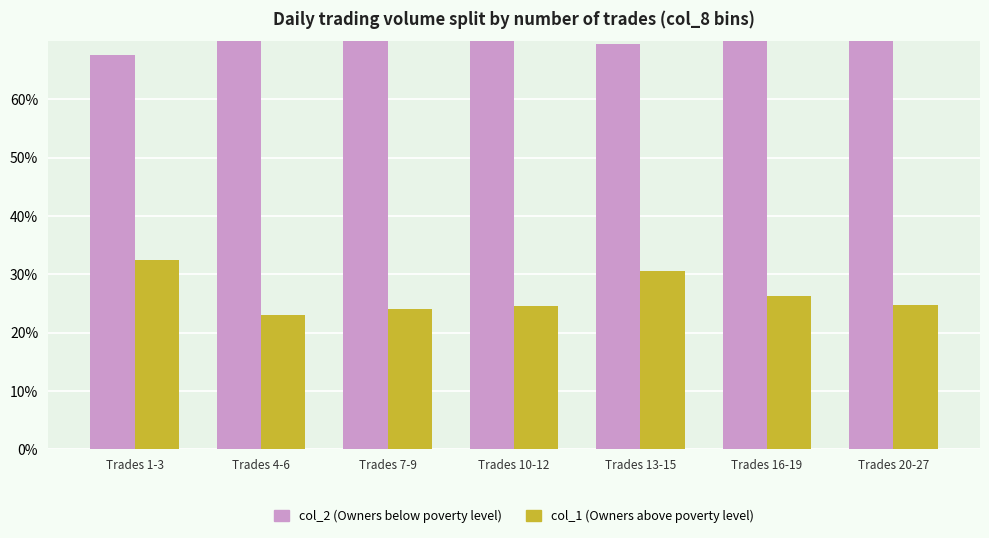

Reading right to left, what are all the values shown in this chart?

col_2 (Owners below poverty level): 75.2	73.7	69.4	75.4	75.9	77.0	67.5
col_1 (Owners above poverty level): 24.8	26.3	30.6	24.6	24.1	23.0	32.5